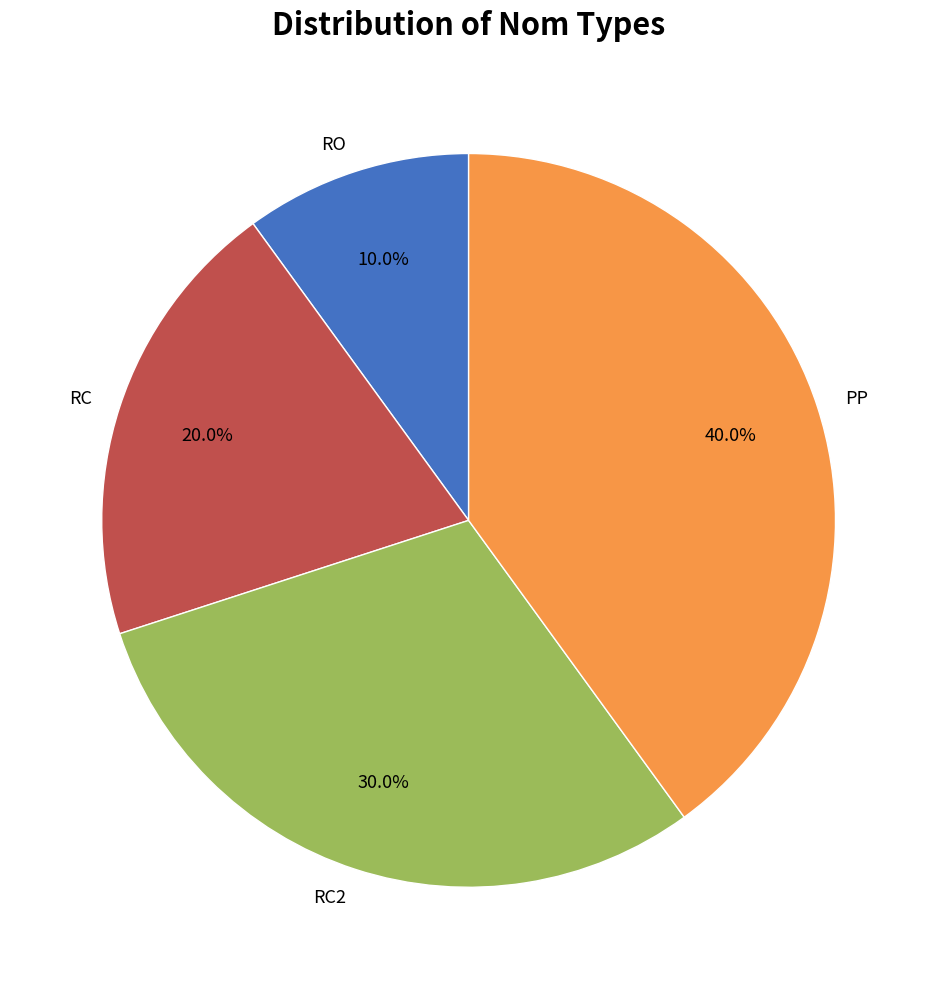

Which has a higher value, PP or RO?

PP